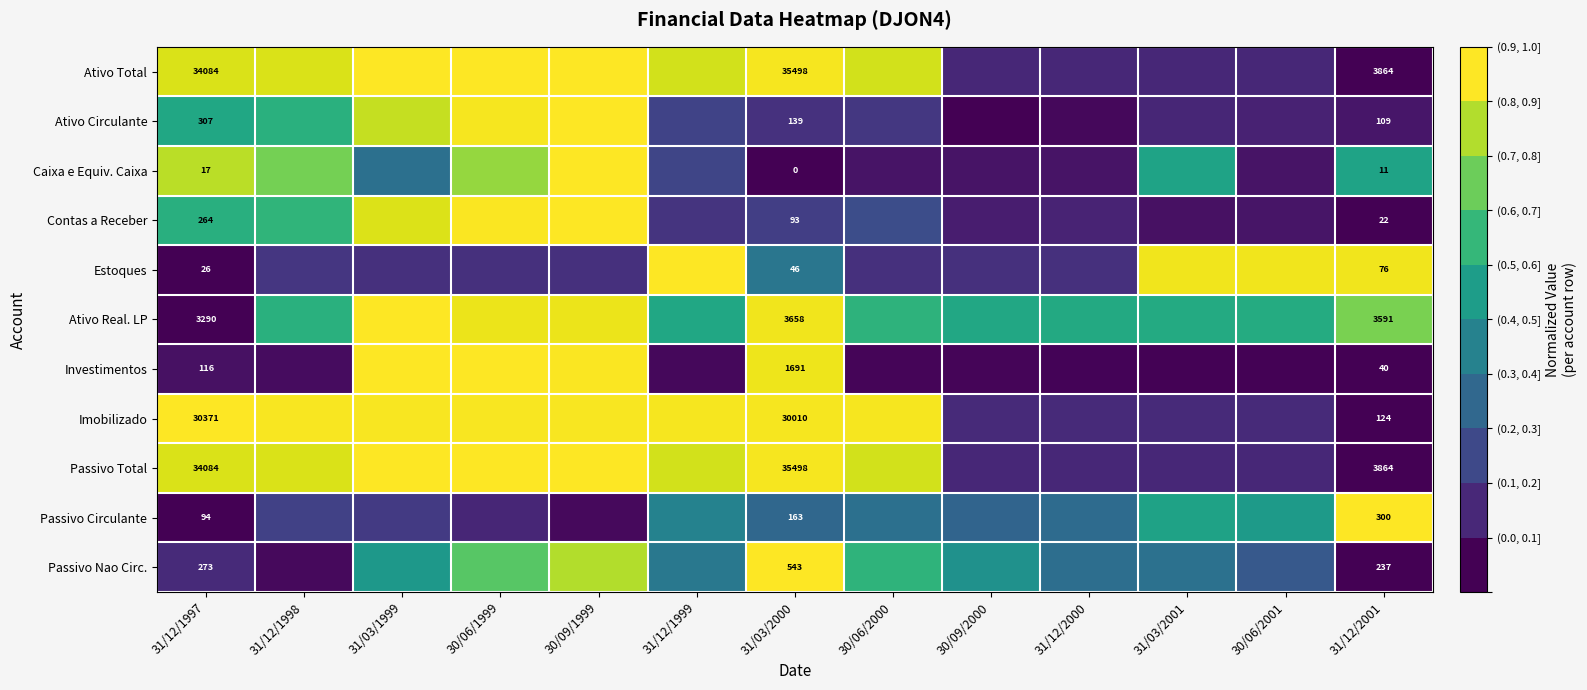

True or false: Estoques has a value of 0.1 at 30/06/1999.

True